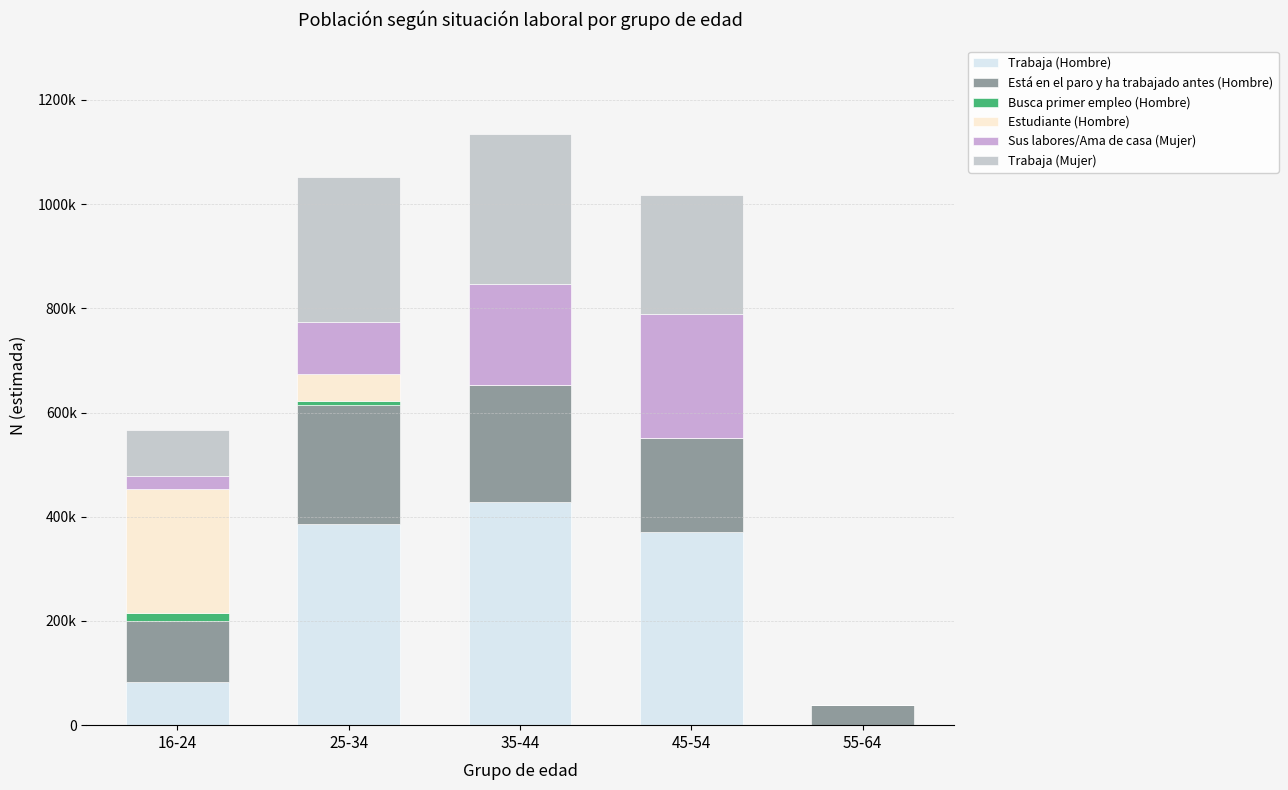

Which series changed the most between 25-34 and 35-44?

Sus labores/Ama de casa (Mujer)